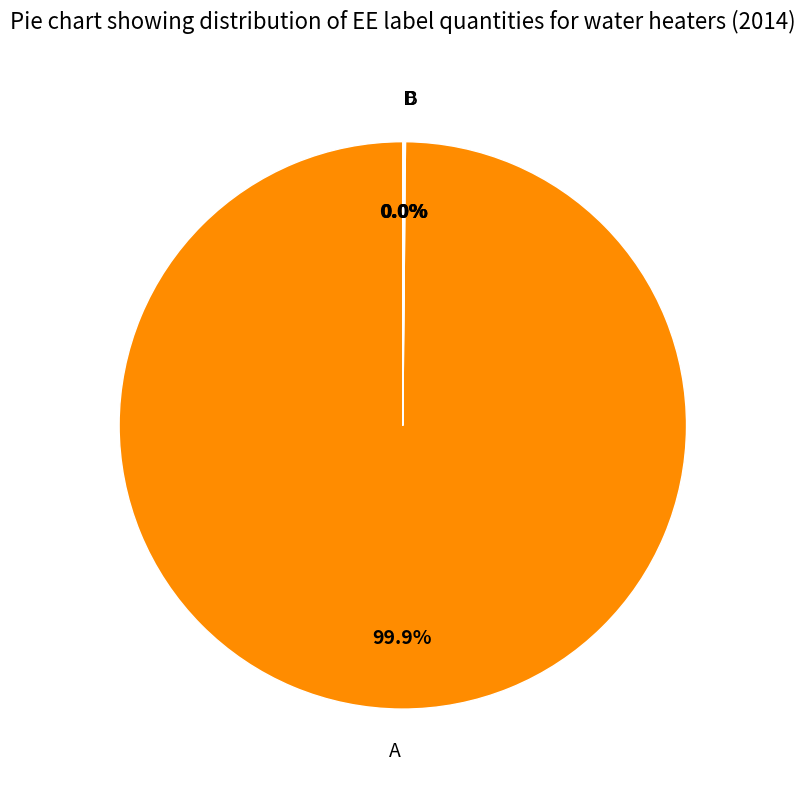

What is the largest slice in the pie chart?

A